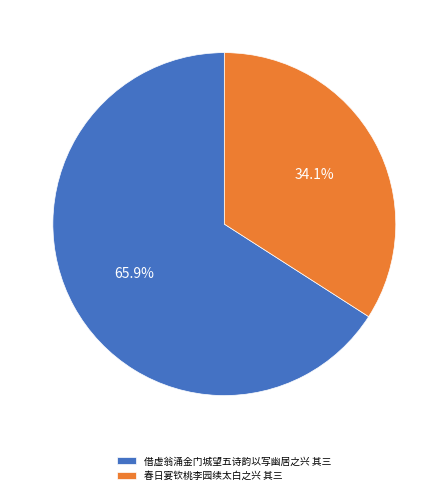

How many slices are in this pie chart?

2